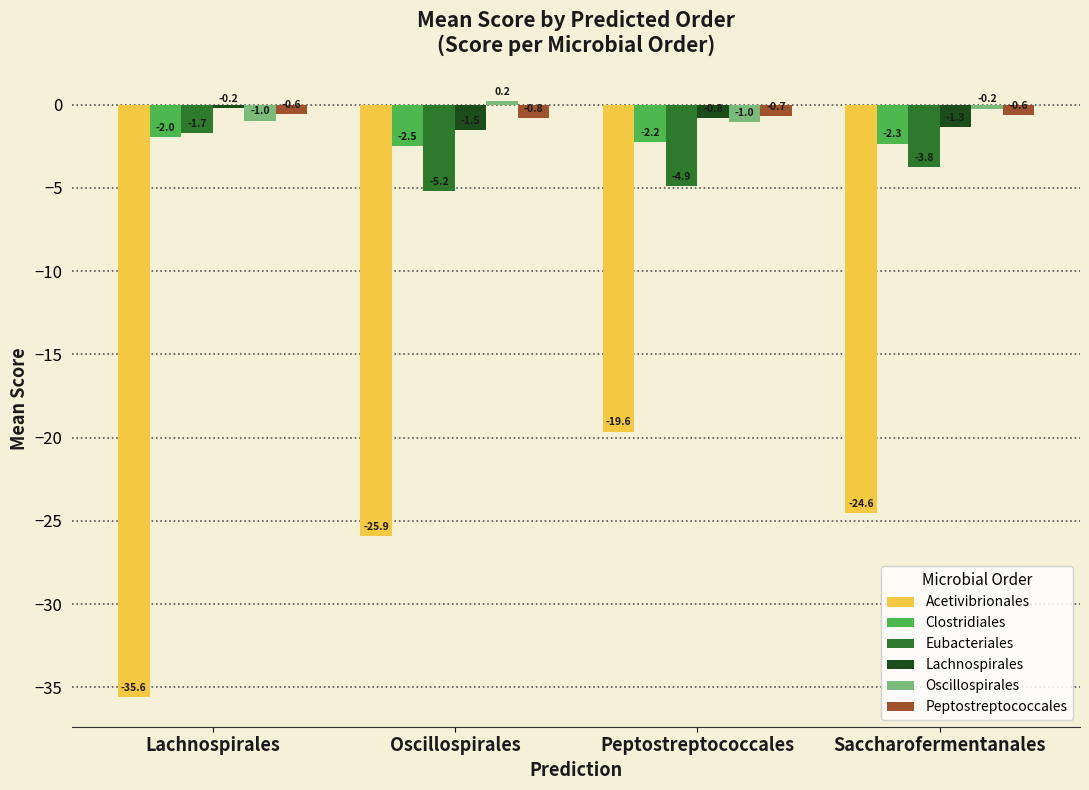

The value of Peptostreptococcales at Oscillospirales is -0.8. True or false?

True